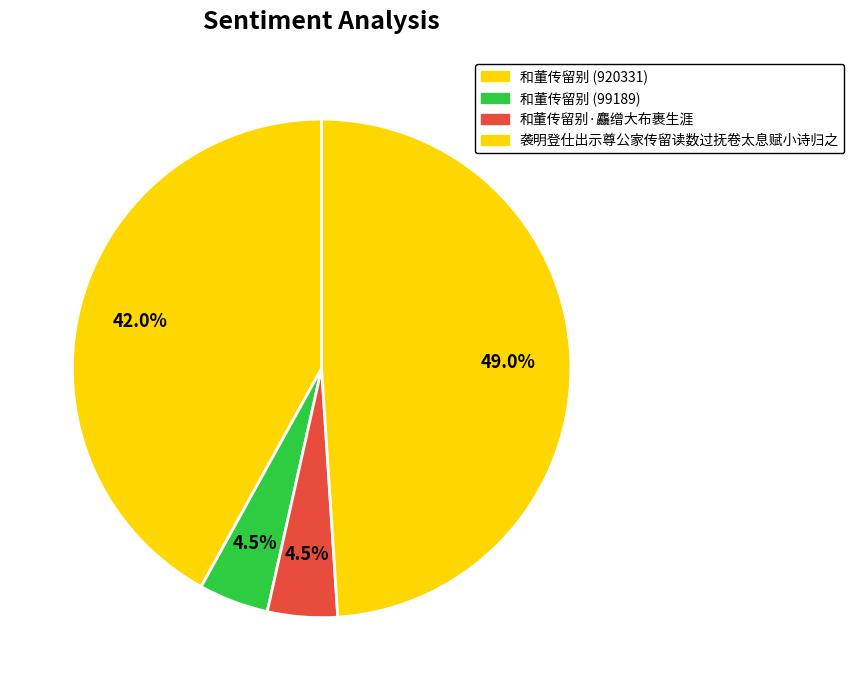

How many segments does this pie chart have?

4